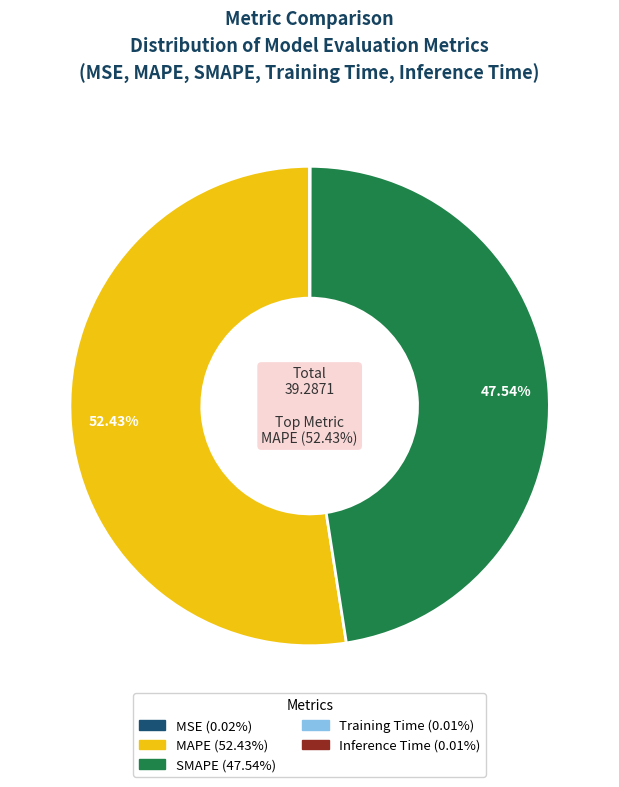

Does any single category account for the majority?

Yes